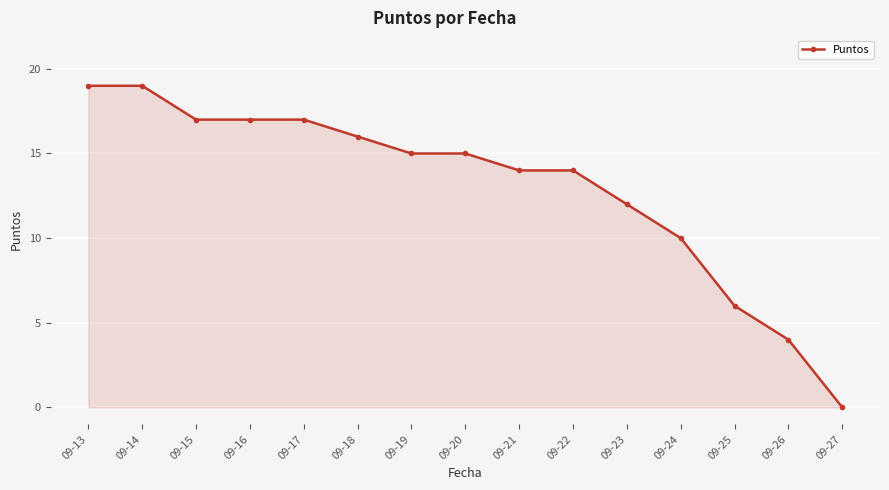

What is the sum of all values?

195